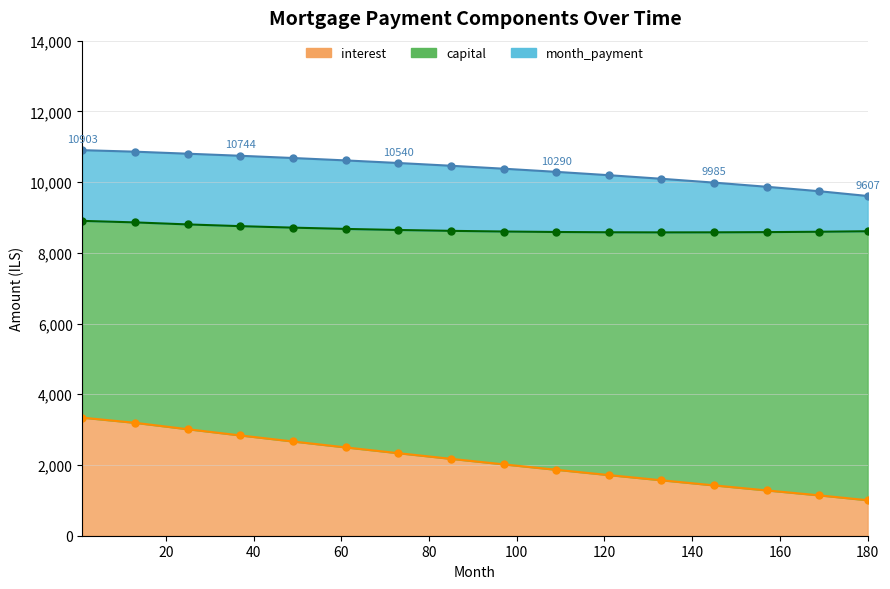

What is the minimum value shown in the chart?

1003.4